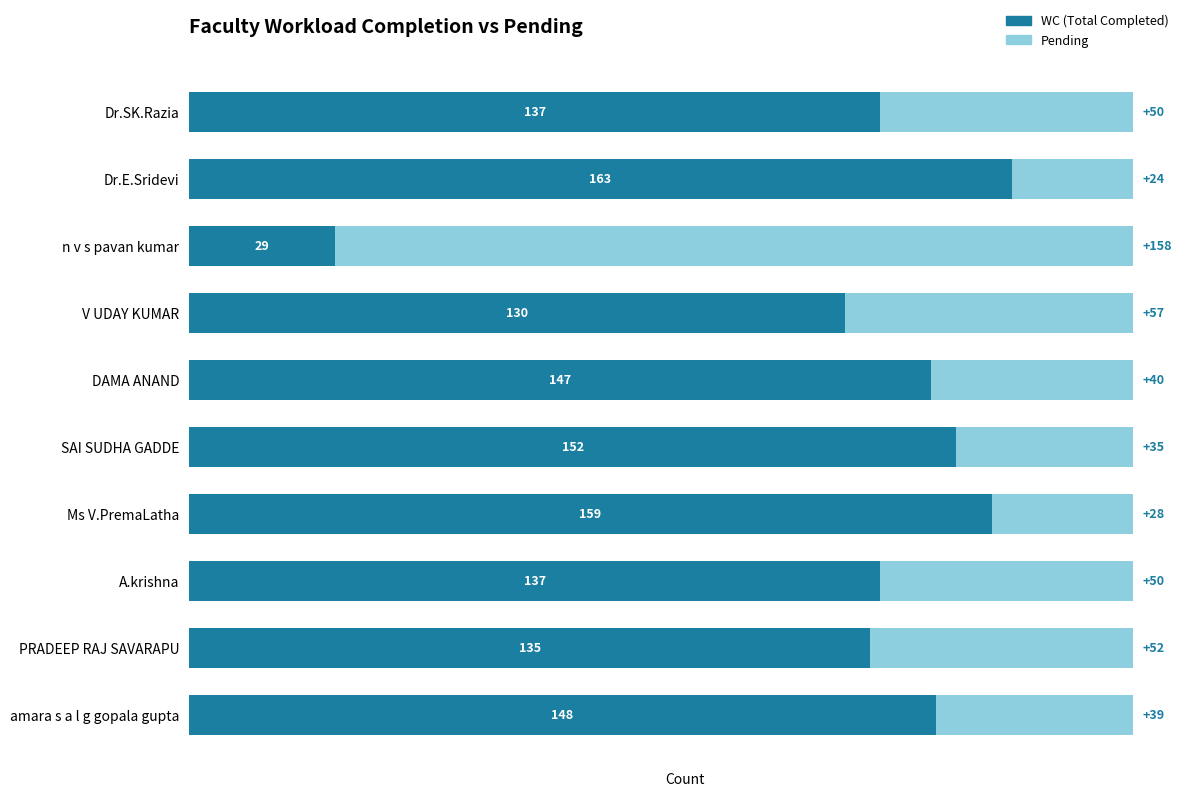

What is the approximate value of WC (Total Completed) at n v s pavan kumar, to the nearest 10?

30